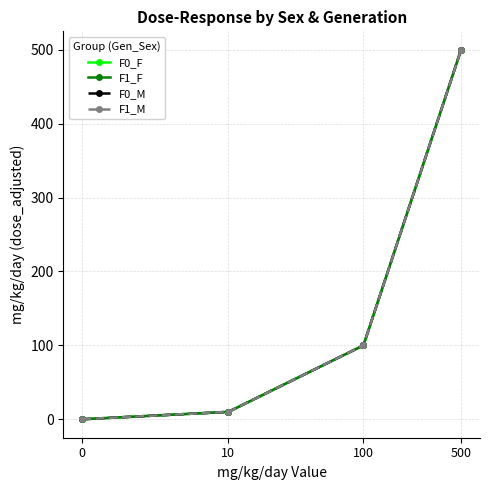

Reading left to right, transcribe all the data shown in this chart.

F0_F: 0	10	100	500
F1_F: 0	10	100	500
F0_M: 0	10	100	500
F1_M: 0	10	100	500